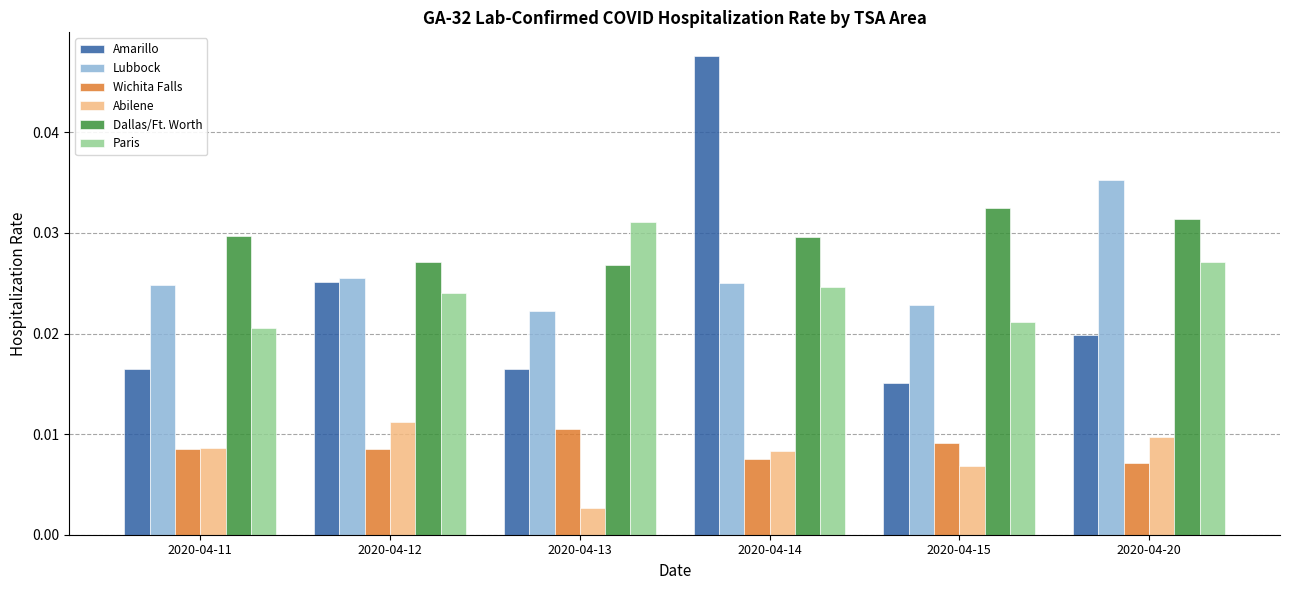

At how many categories does at least one series exceed 0?

6